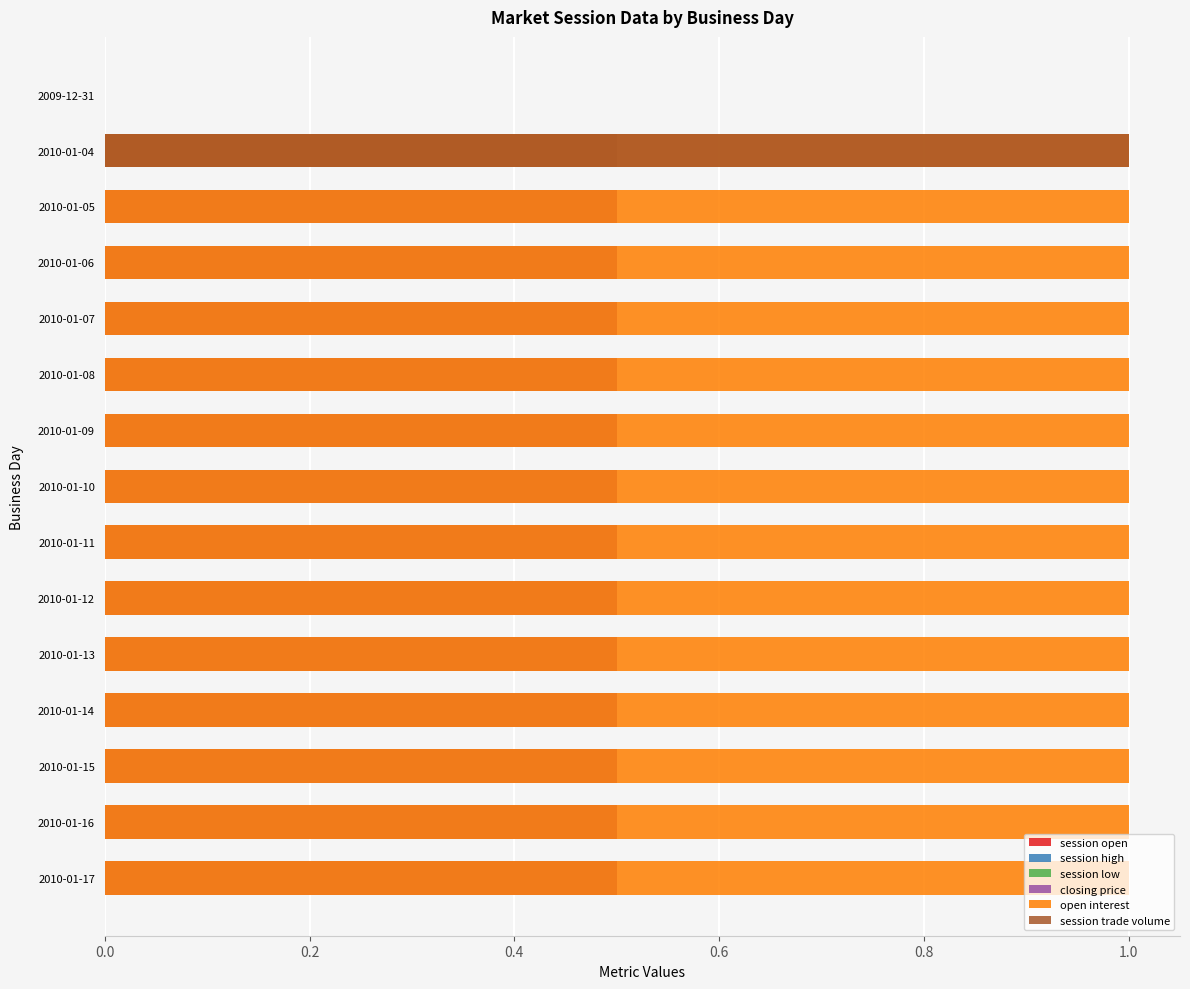

The value of closing price at 2010-01-07 is 0.1. True or false?

False